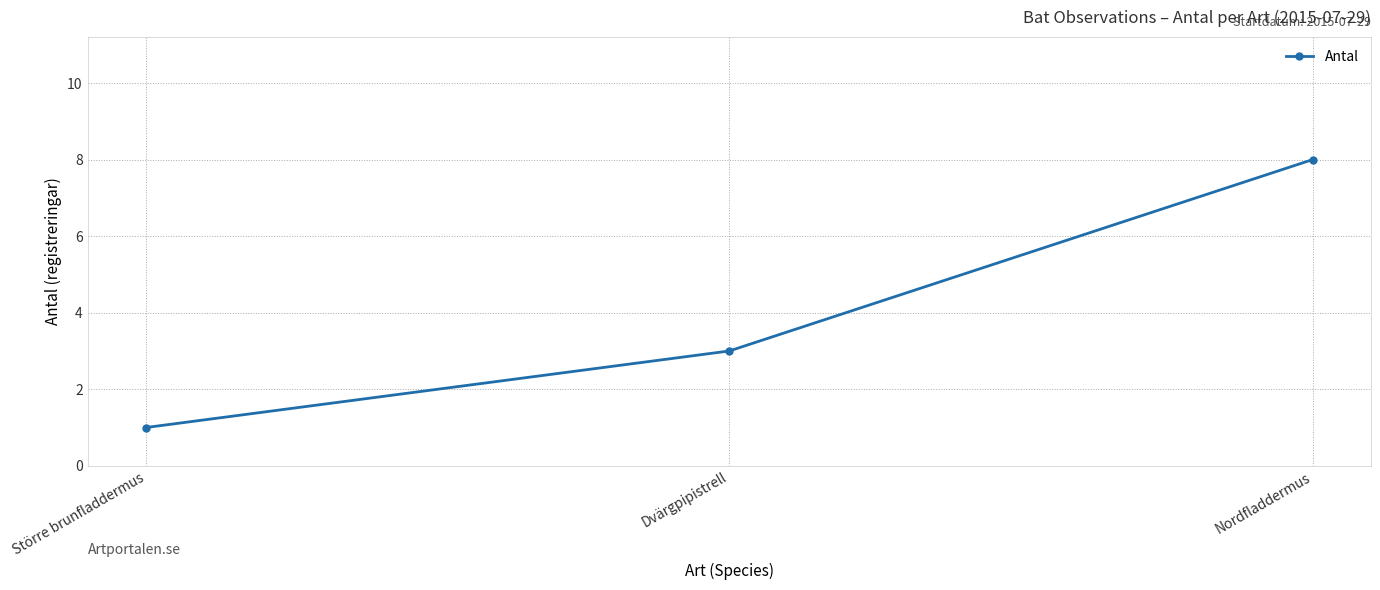

How many lines are shown in the chart?

1